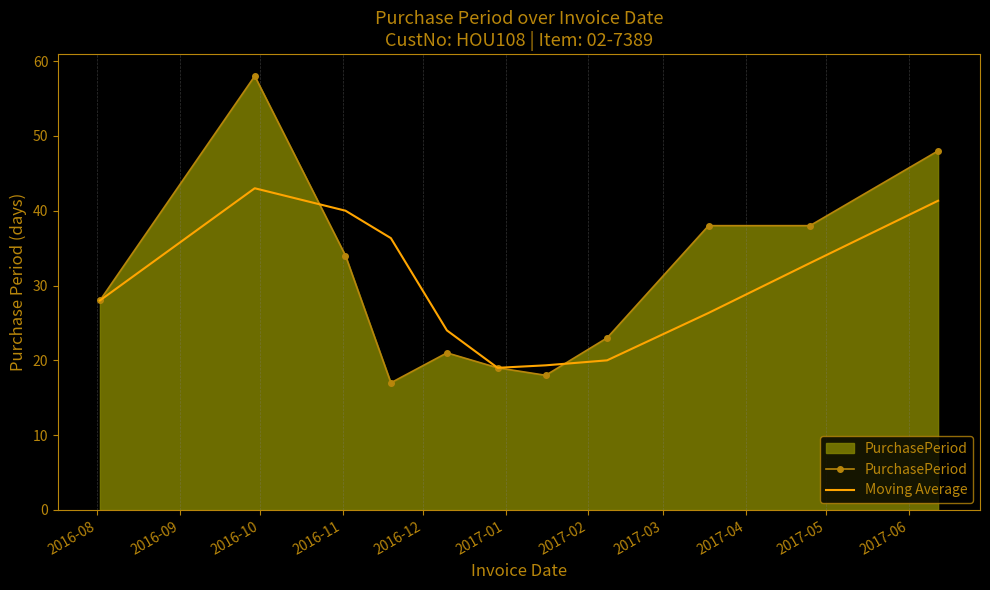

Rank the series by their maximum value, from highest to lowest.

PurchasePeriod, Moving Average